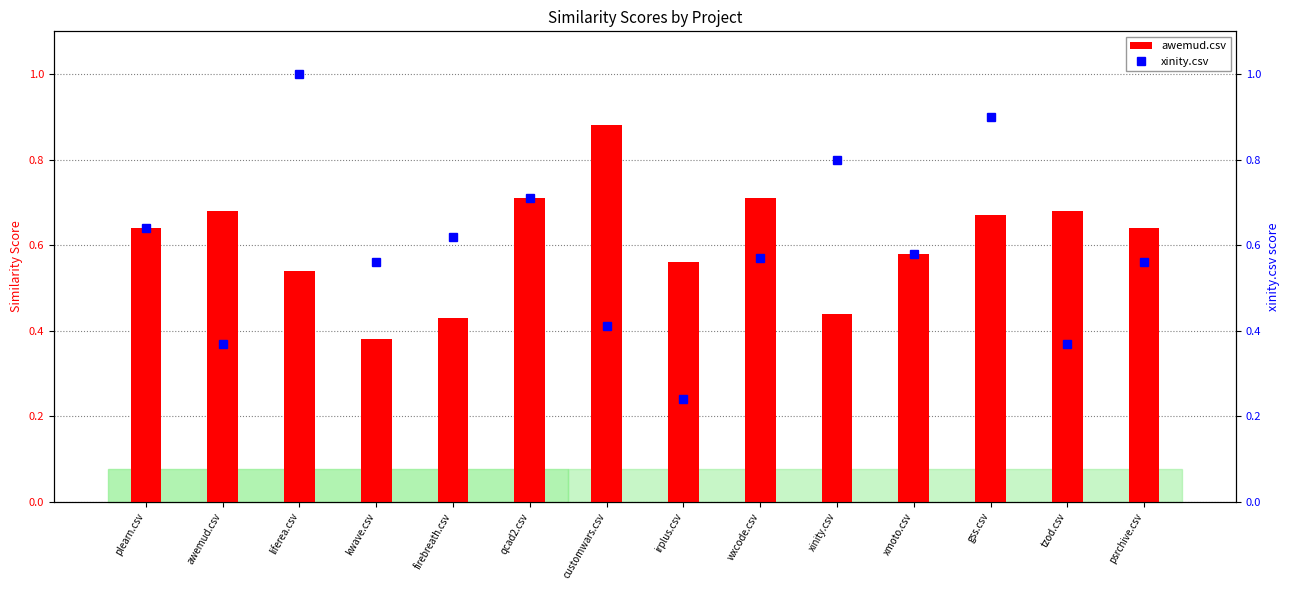

Rank the series at xmoto.csv from lowest to highest value.

awemud.csv, xinity.csv